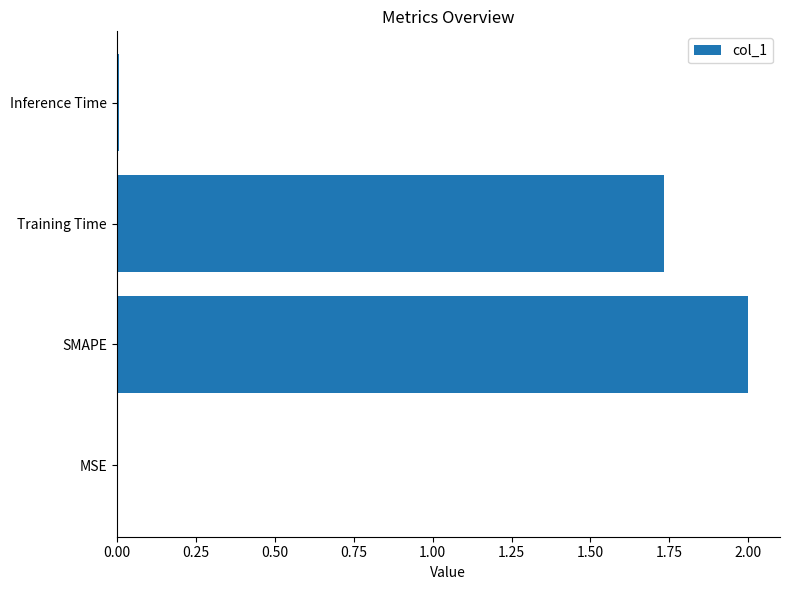

How many values exceed 1?

2